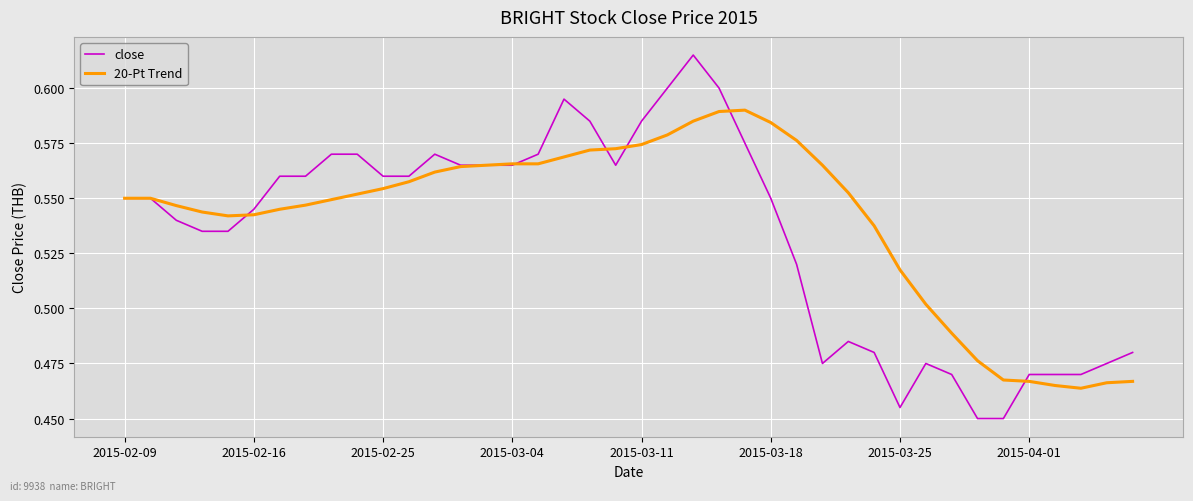

How many lines are shown in the chart?

2